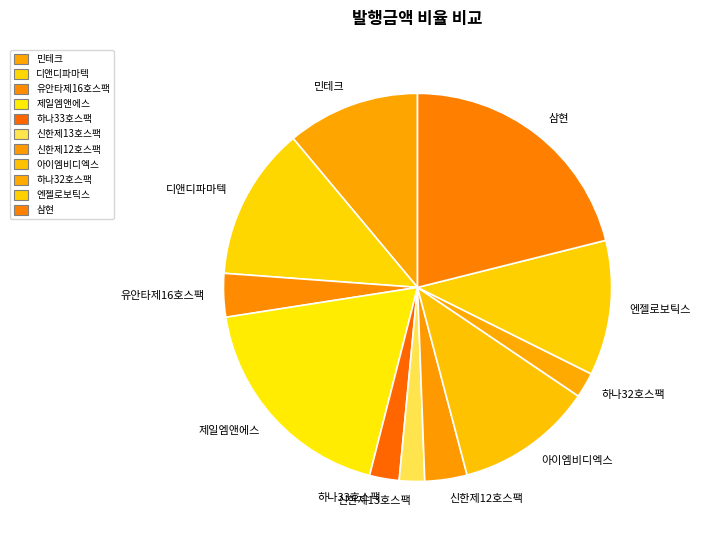

What is the largest slice in the pie chart?

삼현